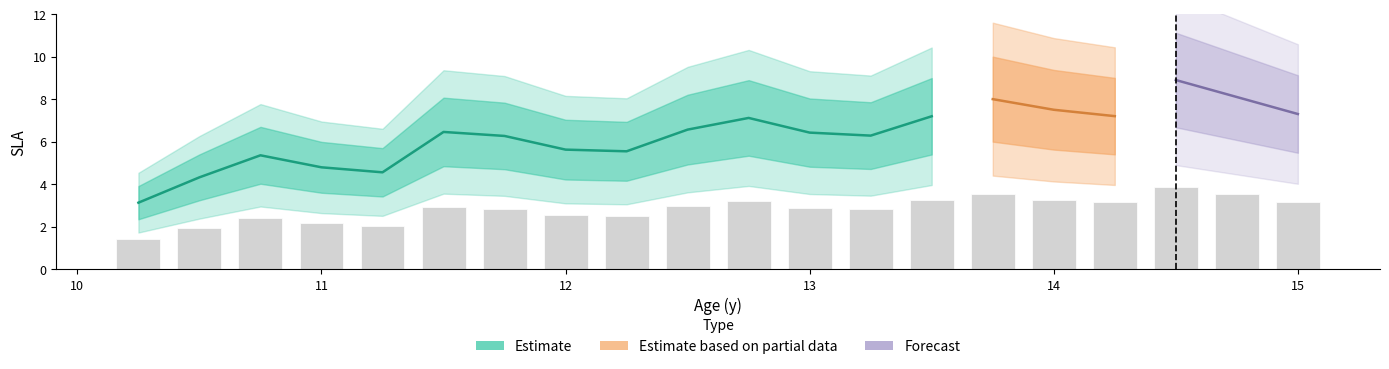

Reading right to left, extract all data points from this chart.

3.2	3.5	3.9	3.1	3.3	3.5	3.2	2.8	2.9	3.2	3.0	2.5	2.5	2.8	2.9	2.0	2.2	2.4	1.9	1.4